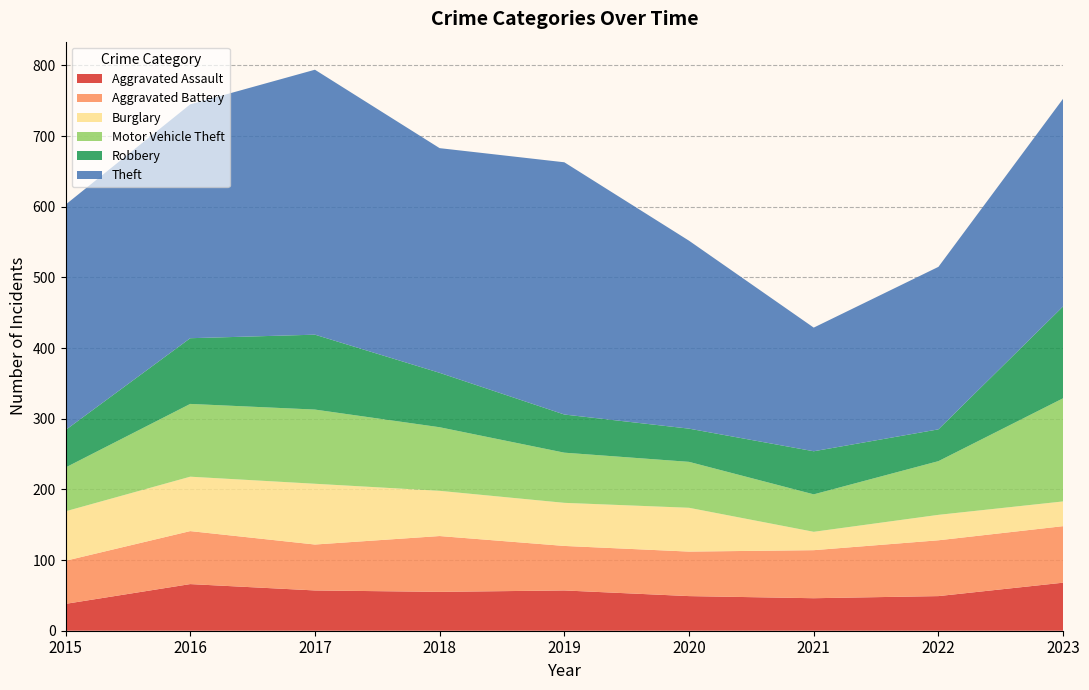

Reading left to right, list all the values displayed in this chart.

Aggravated Assault: 38	66	57	55	57	49	46	49	68
Aggravated Battery: 61	75	65	79	63	63	68	79	80
Burglary: 70	77	86	64	61	62	26	36	35
Motor Vehicle Theft: 62	103	105	90	71	65	53	76	146
Robbery: 53	93	106	77	54	47	61	45	130
Theft: 319	331	375	318	357	266	175	230	294